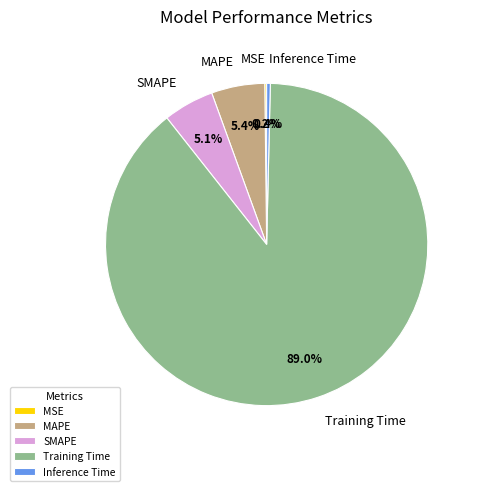

How much of the chart is everything except MAPE?

94.6%